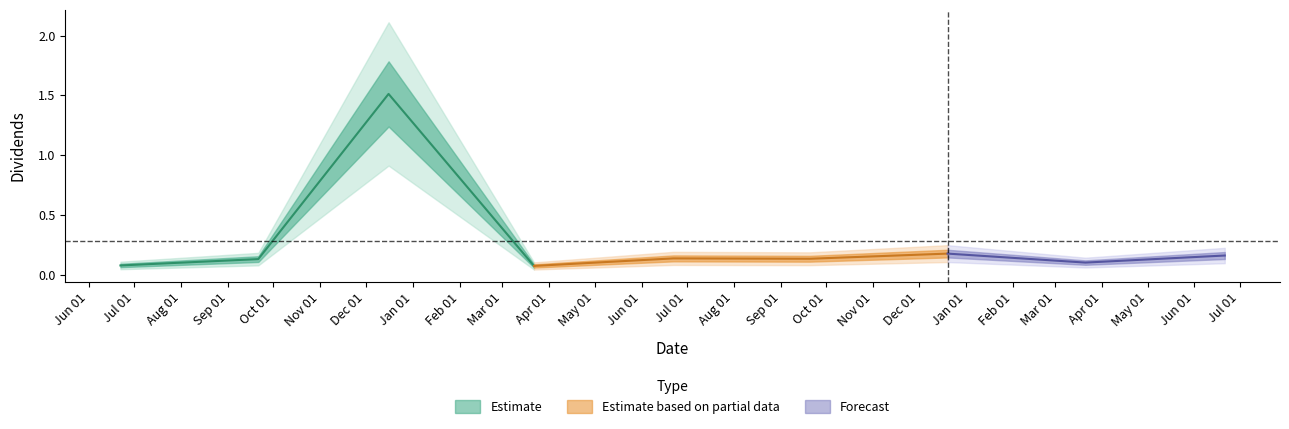

Rank the categories by value from lowest to highest.

2022-03-22, 2021-06-22, 2023-03-21, 2021-09-21, 2022-09-20, 2022-06-22, 2023-06-21, 2022-12-20, 2021-12-16